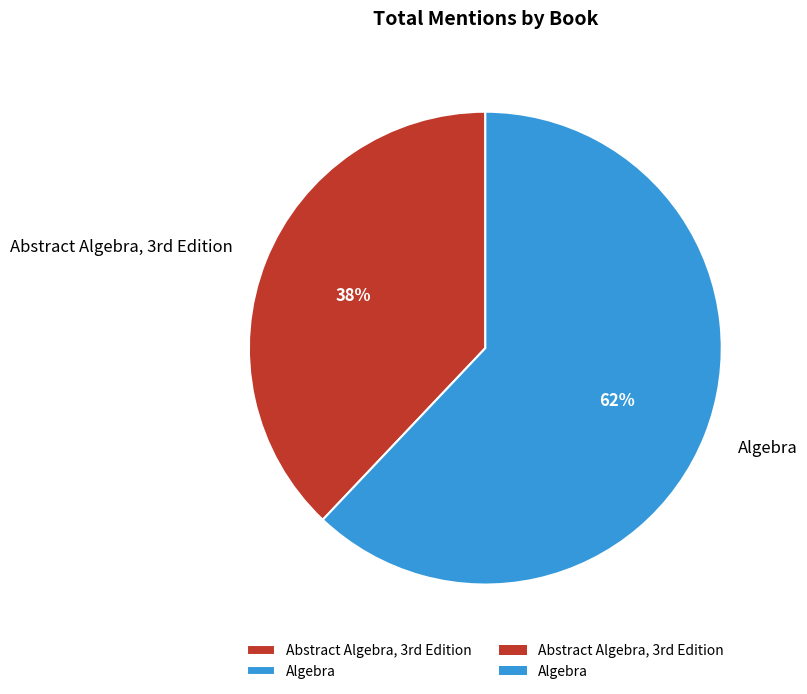

To the nearest percent, what portion does Algebra represent?

62%